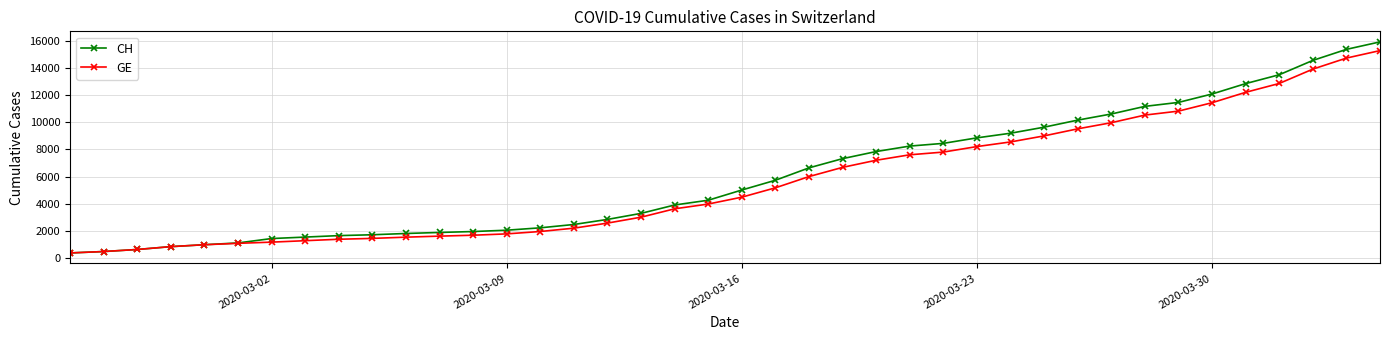

What is the smallest value displayed?

375